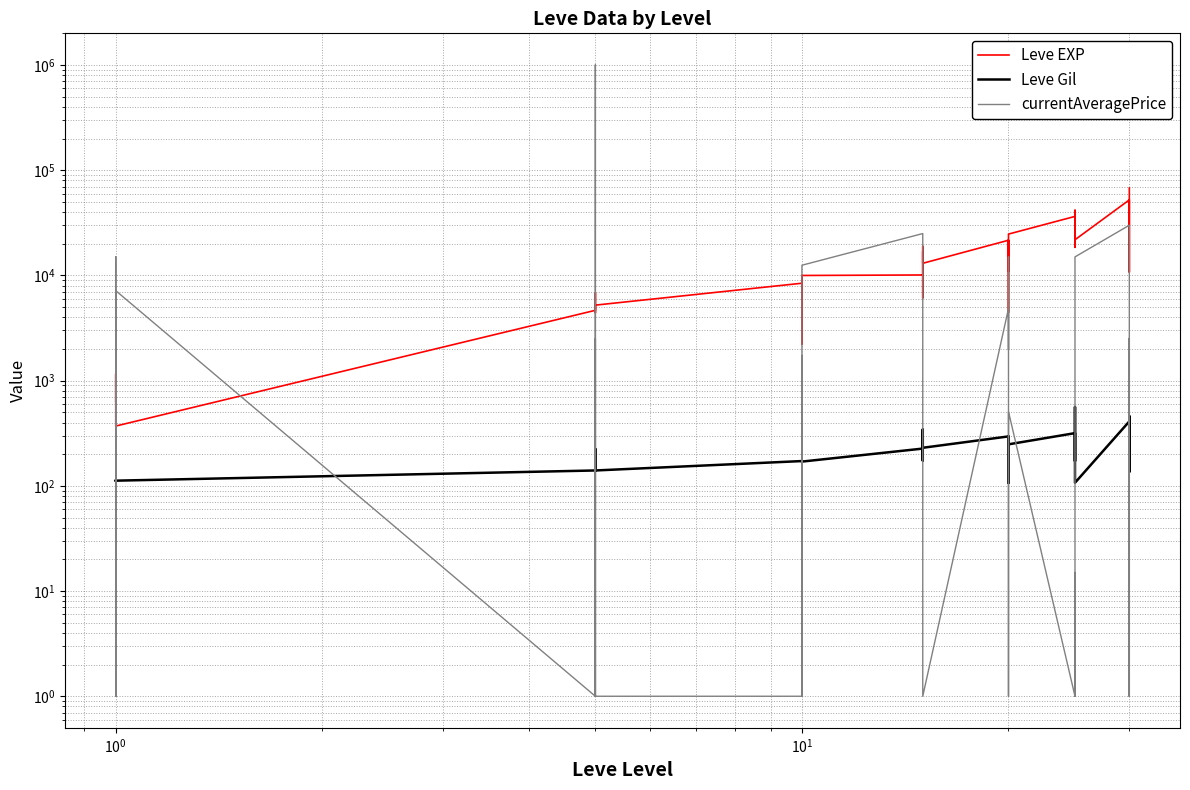

Which series has the largest total across all categories?

currentAveragePrice